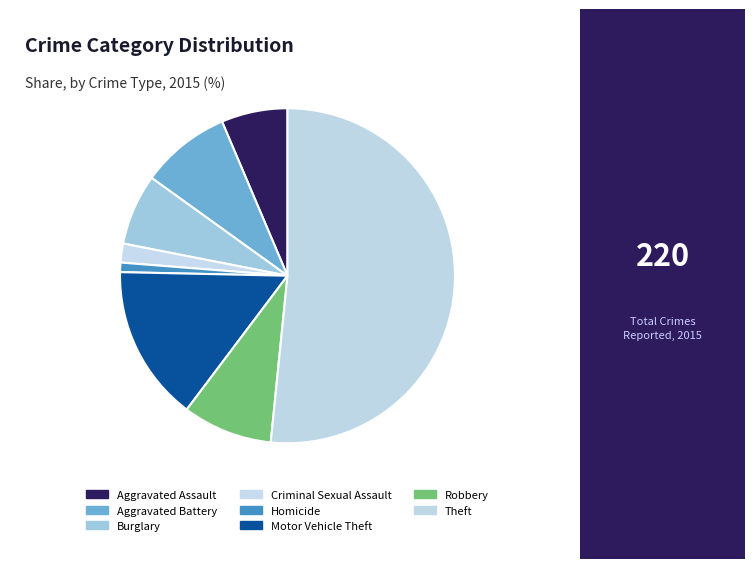

Which slice is the smallest?

Homicide